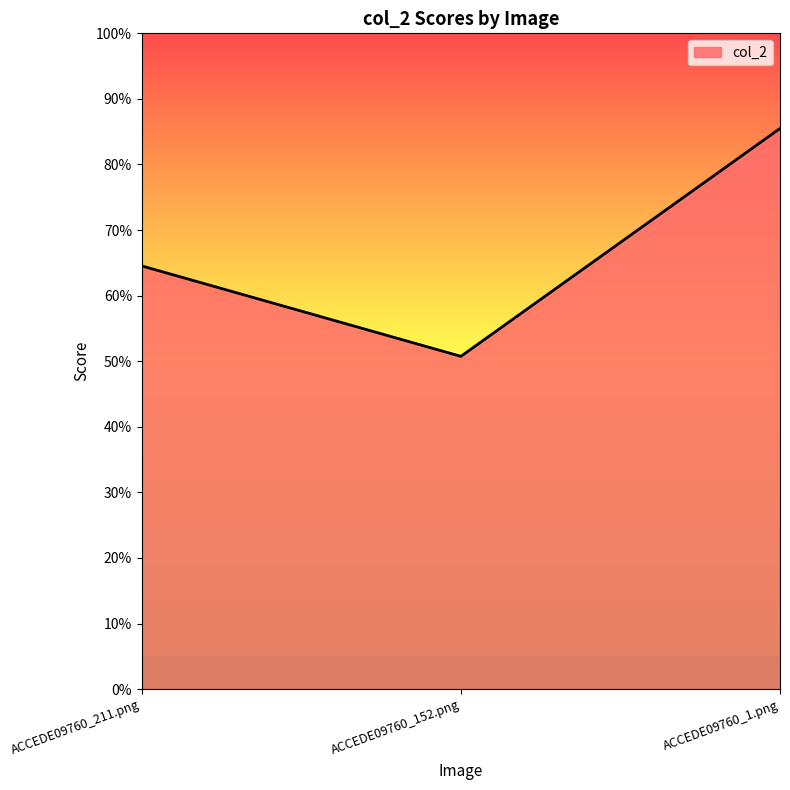

List the labels in order of value, smallest first.

ACCEDE09760_152.png, ACCEDE09760_211.png, ACCEDE09760_1.png